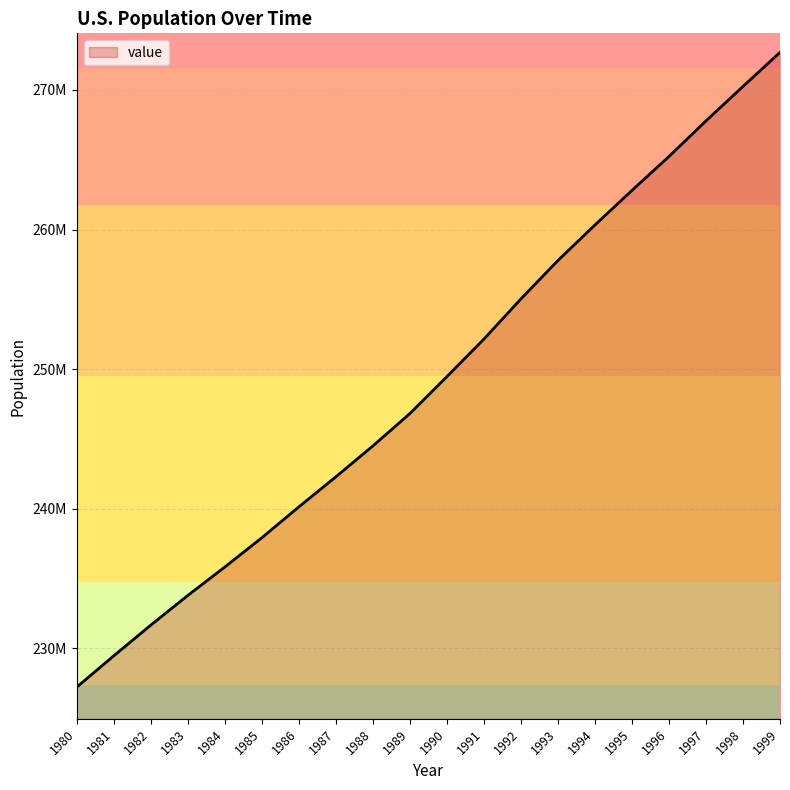

Rank the categories by value from highest to lowest.

1999, 1998, 1997, 1996, 1995, 1994, 1993, 1992, 1991, 1990, 1989, 1988, 1987, 1986, 1985, 1984, 1983, 1982, 1981, 1980